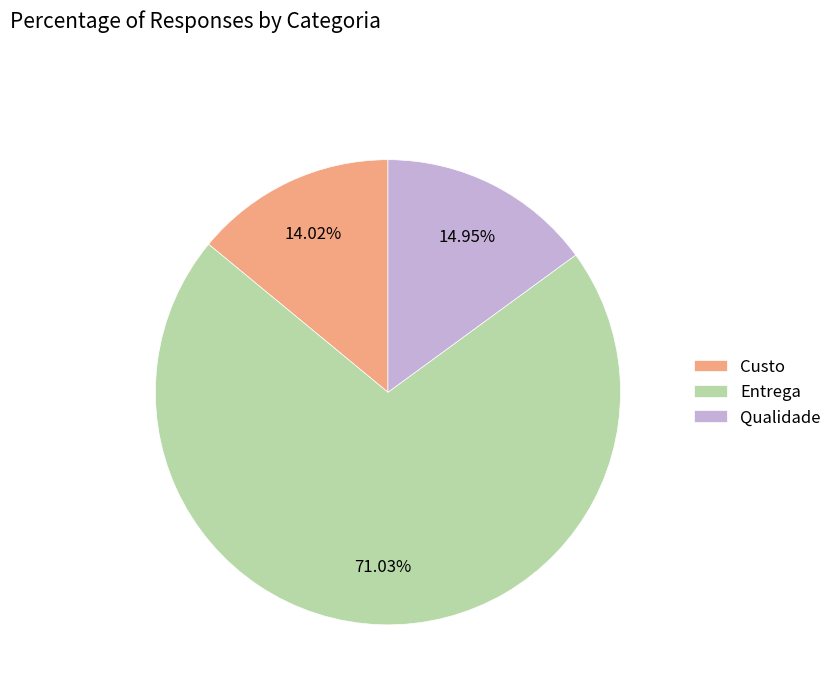

Between Custo and Entrega, which is larger?

Entrega